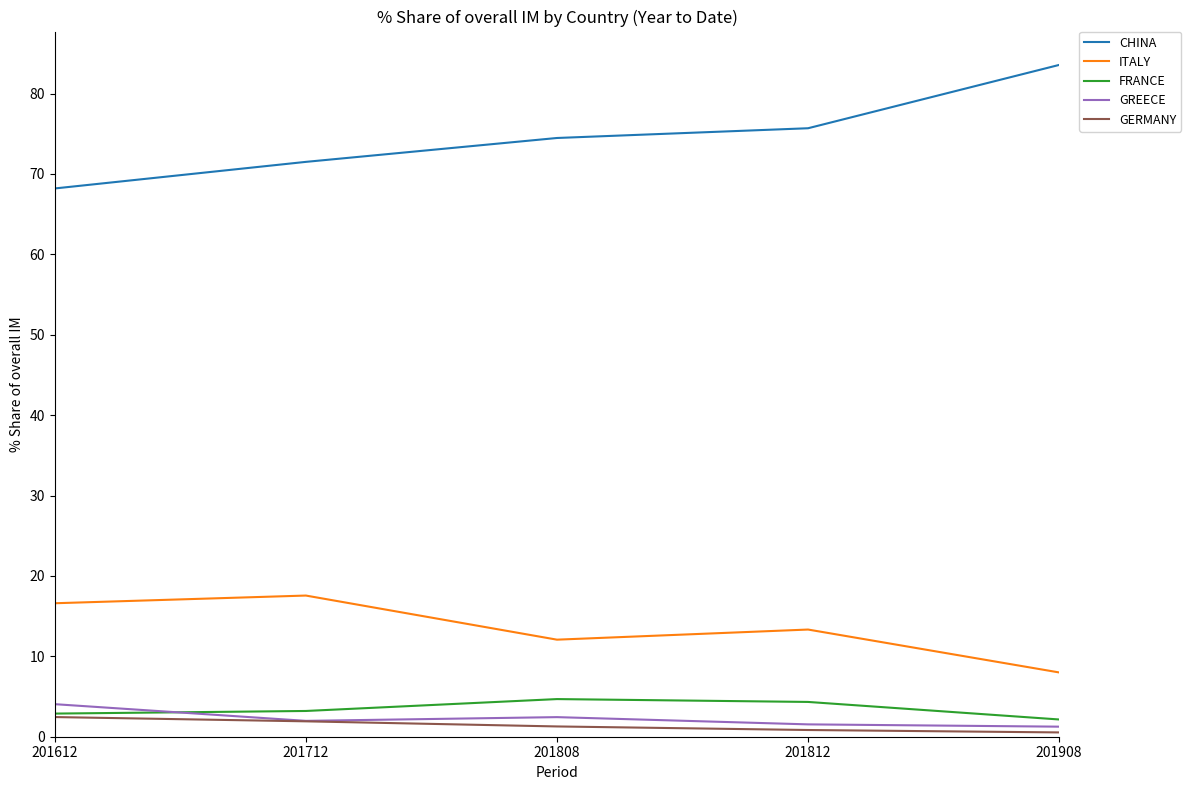

Which category has the highest value across all series?

201908